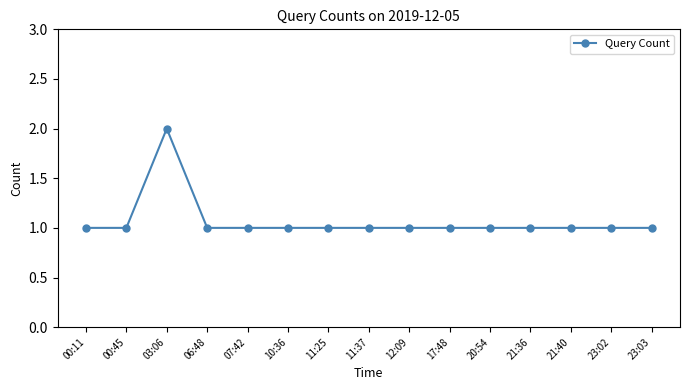

Count the number of categories in the chart.

15